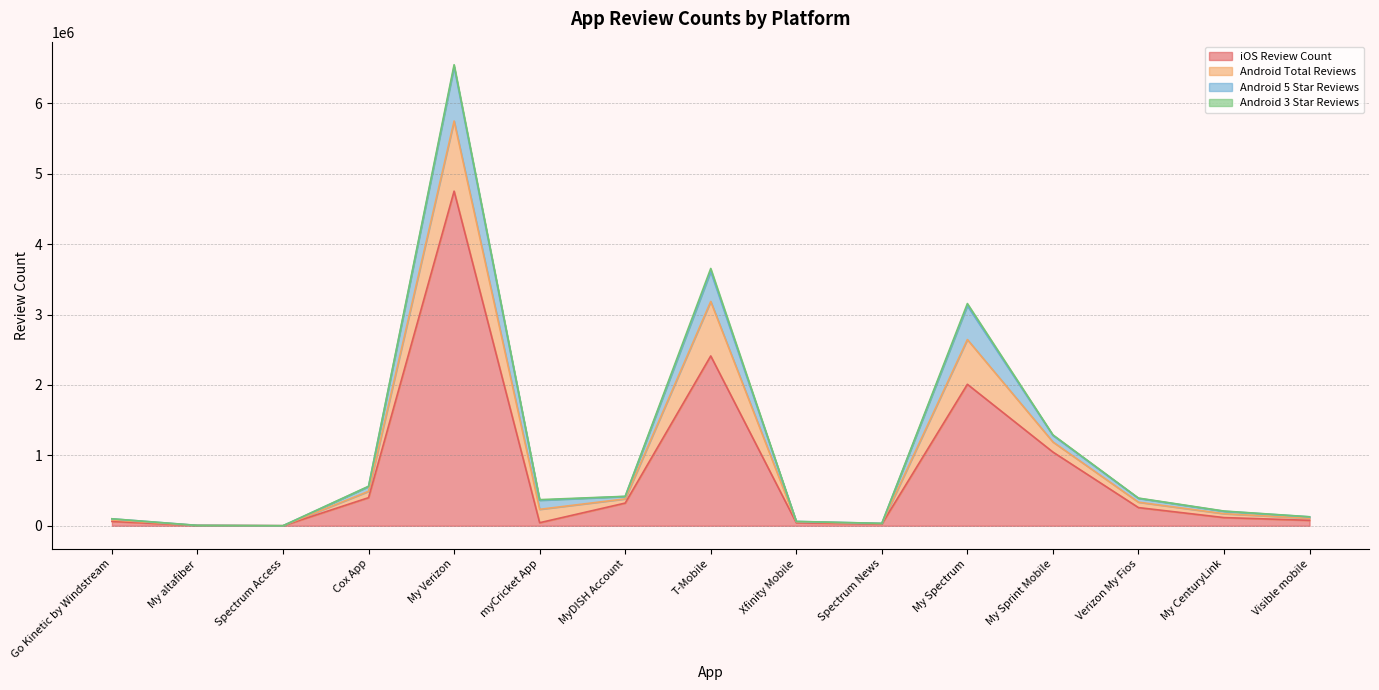

How many interior local valleys does the Android 5 Star Reviews series have?

3